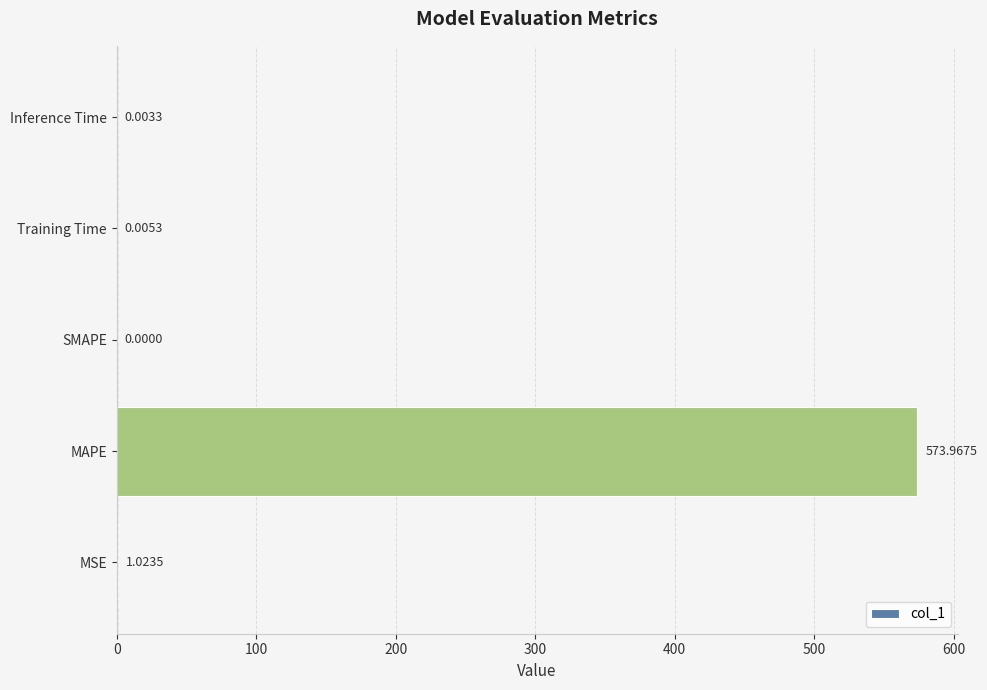

What is the sum of all values?

575.0